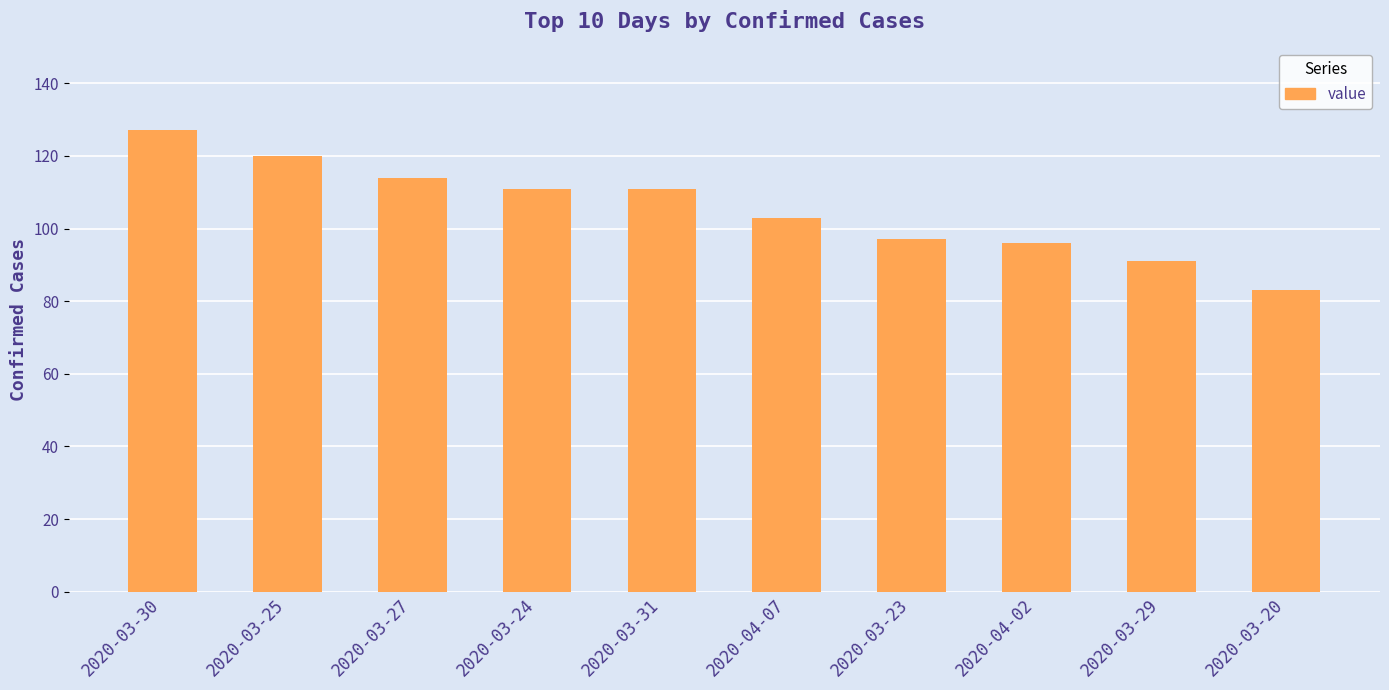

How many values are below 111?

5